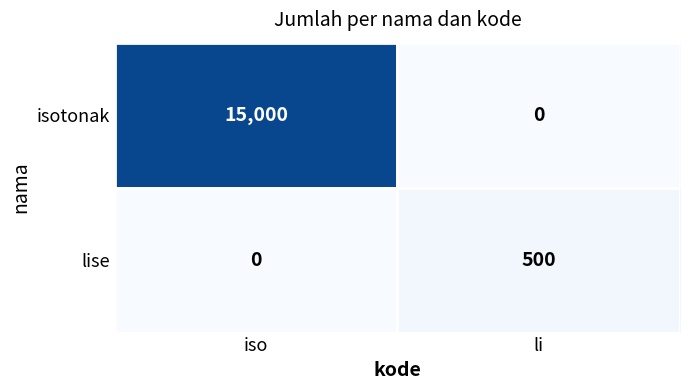

What is the difference between the highest and lowest values at li?

500